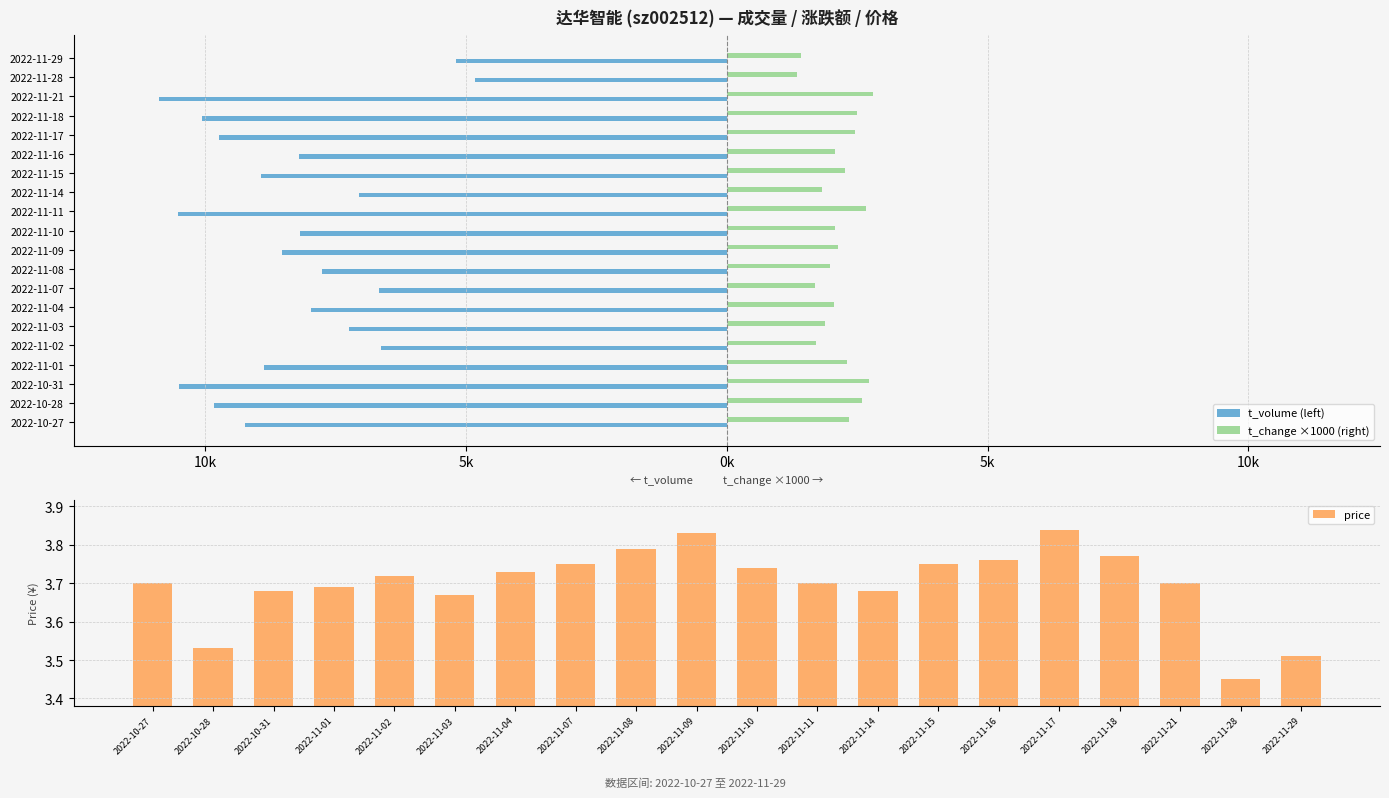

At which label does price reach its minimum?

2022-11-28